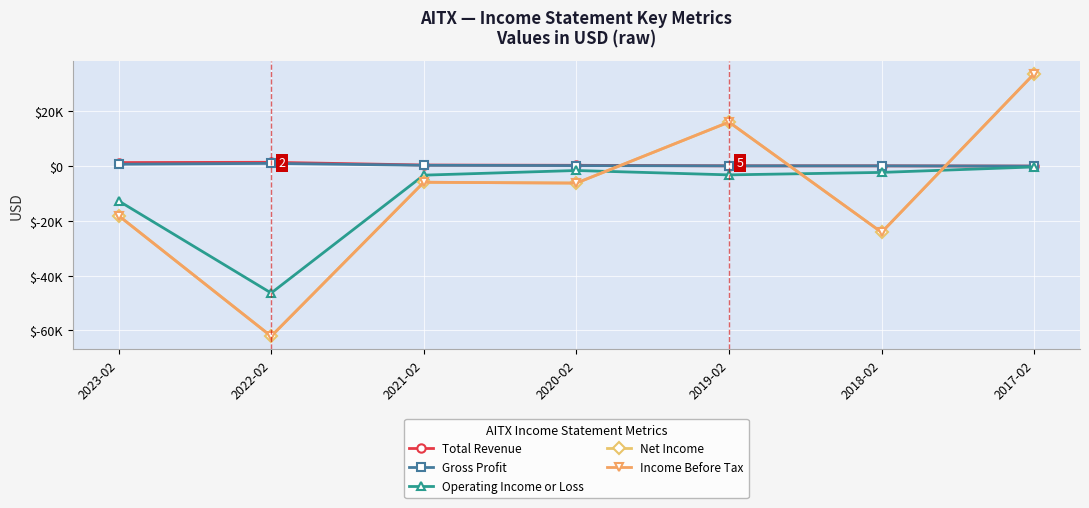

Which series changed the most between 2023-02 and 2018-02?

Operating Income or Loss